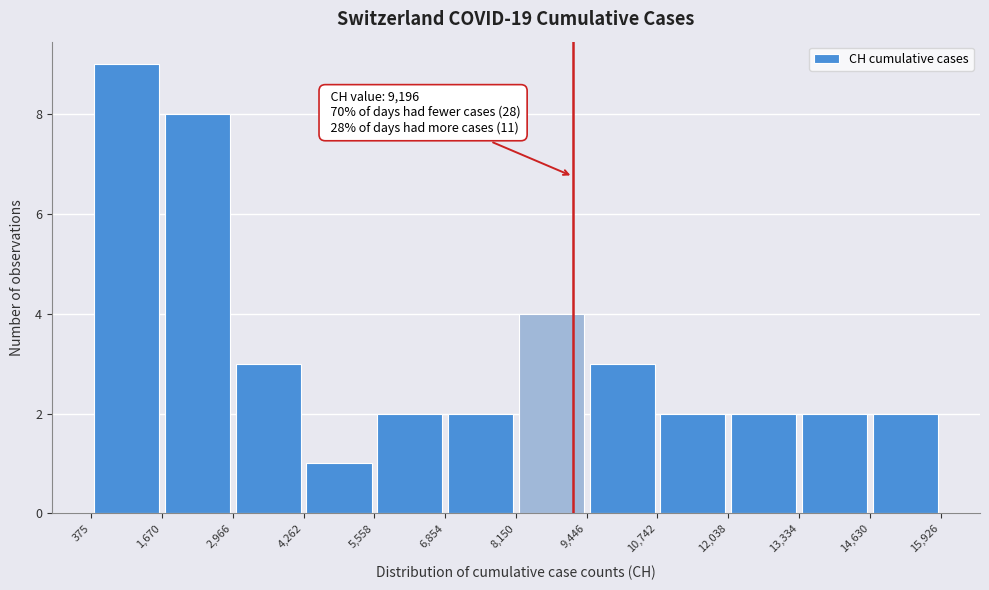

Over which range of the x-axis is the bar tallest?

375 to 1,670